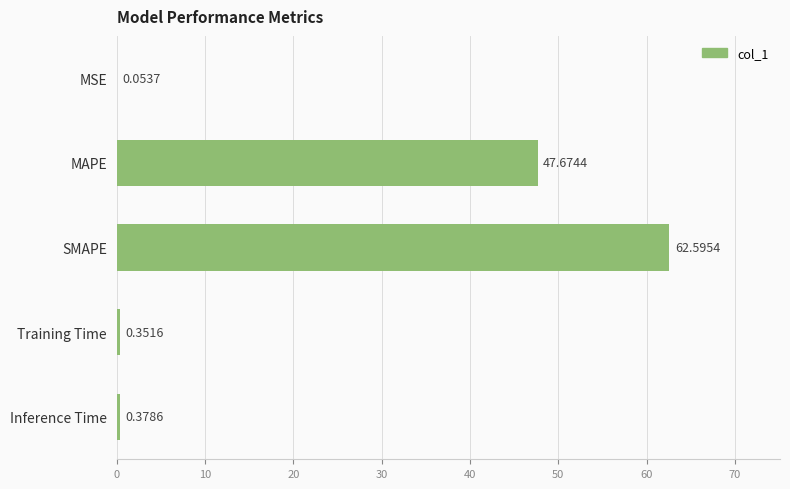

At which label is the value closest to 31?

MAPE